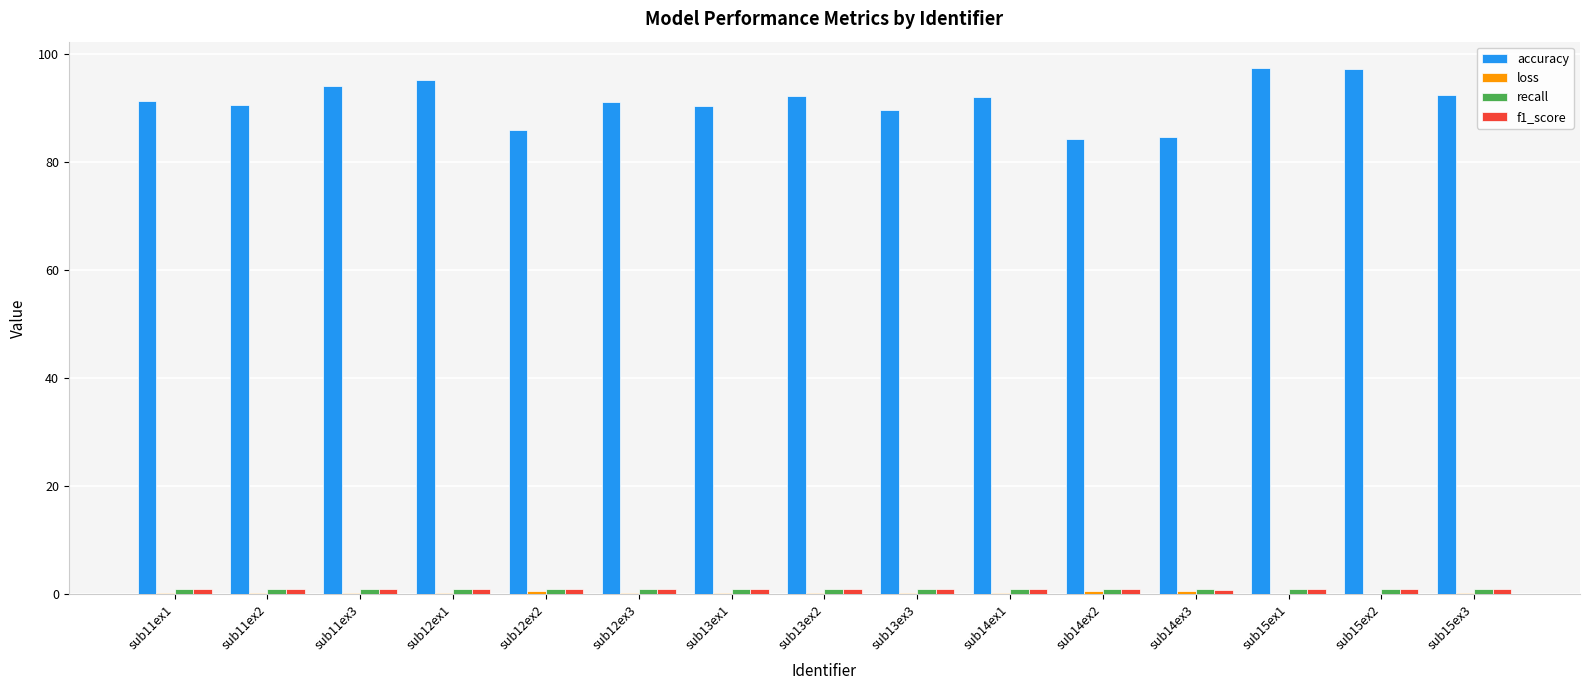

The value of accuracy at sub14ex2 is 84.4. True or false?

True